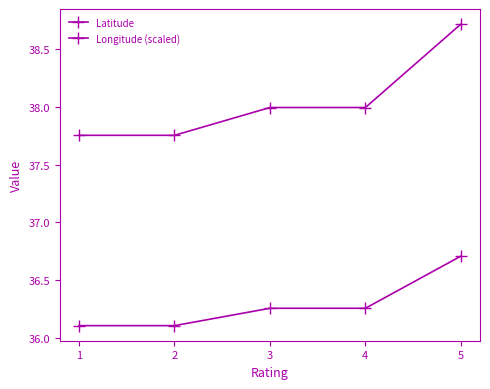

How many distinct data groups are displayed?

2